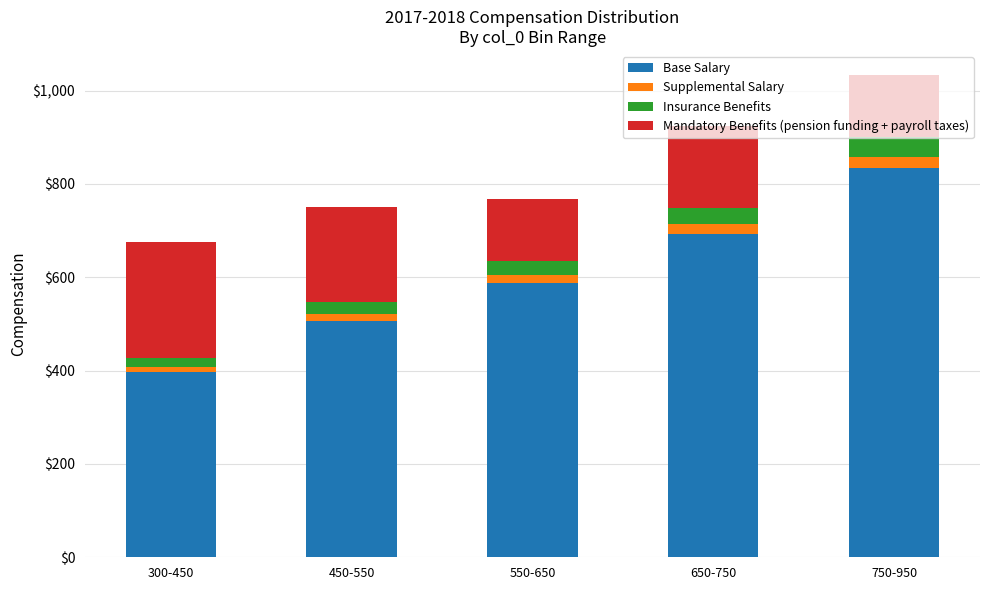

What is the difference between the maximum and minimum values in the Base Salary series?

437.3